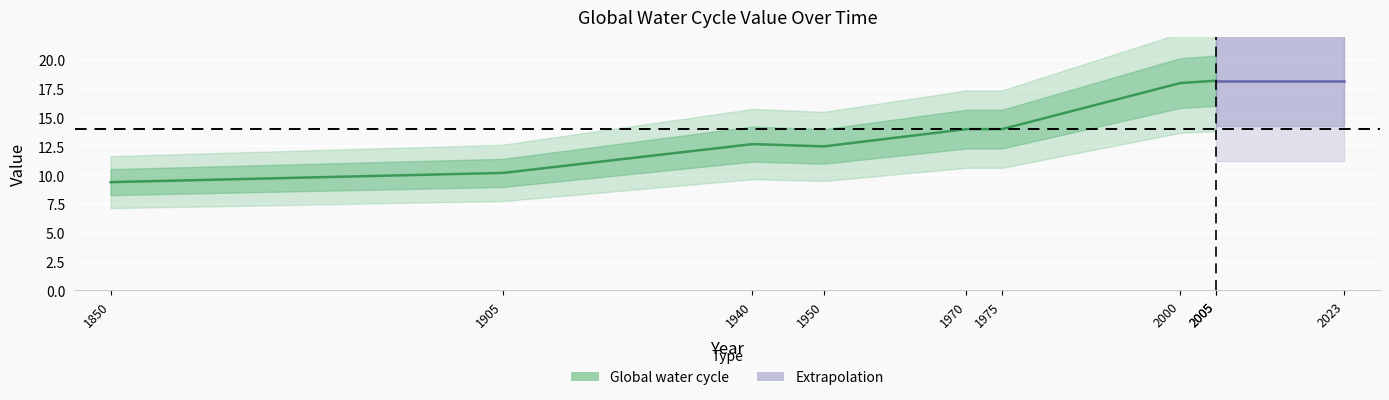

What is the minimum value shown in the chart?

9.4